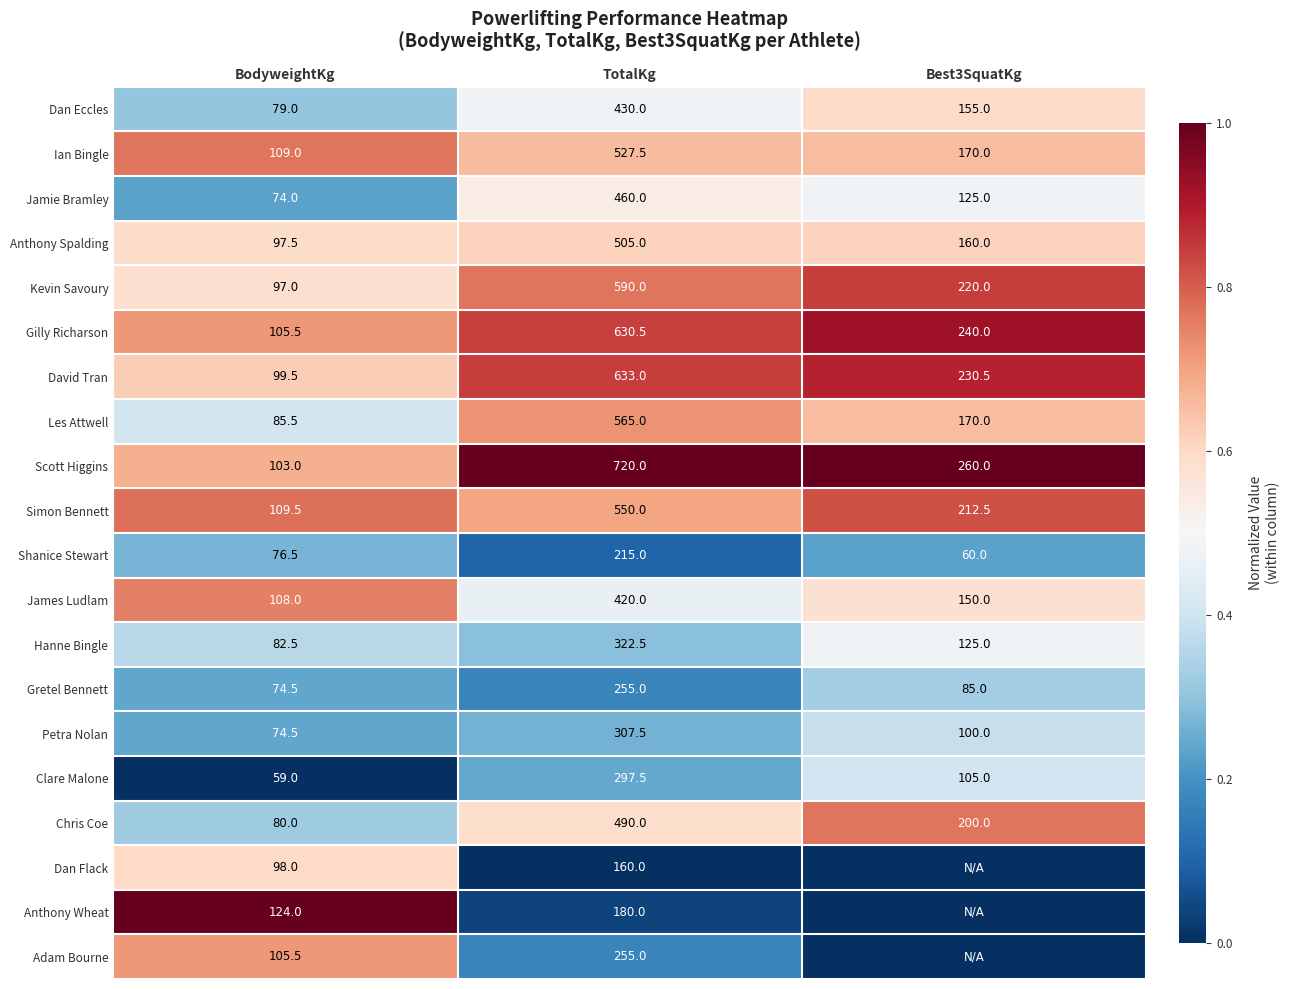

The Petra Nolan series shows 307.5 at TotalKg. True or false?

True